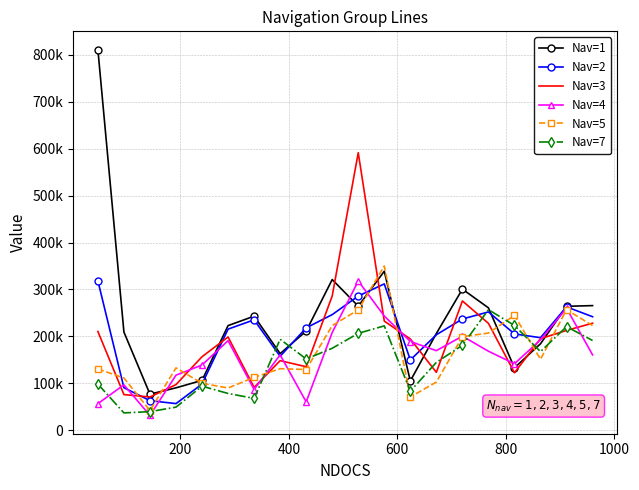

What is the smallest value displayed?

31517